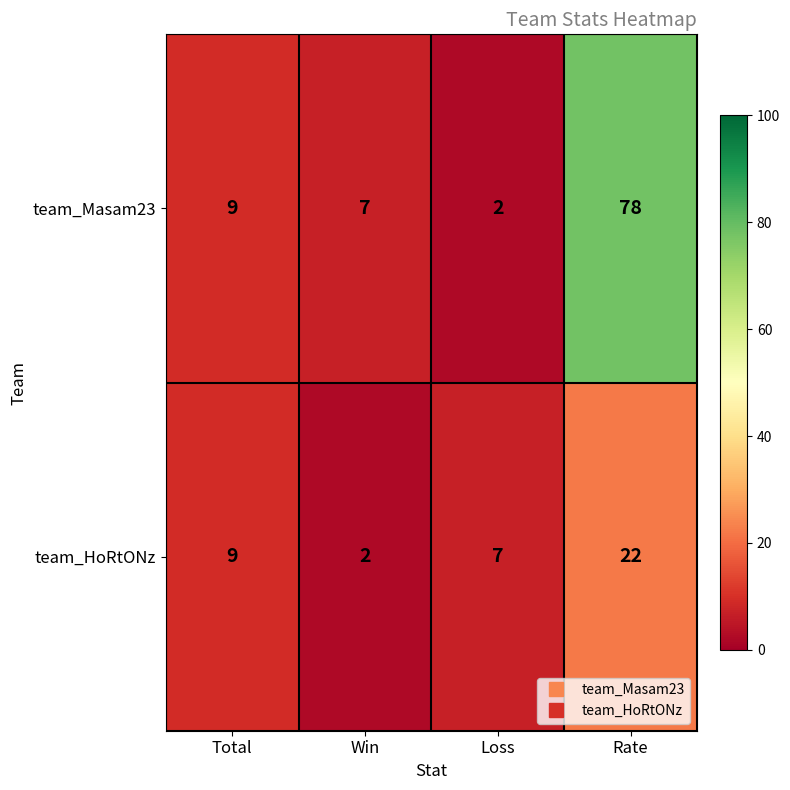

List the series in order of their overall mean, lowest first.

team_HoRtONz, team_Masam23